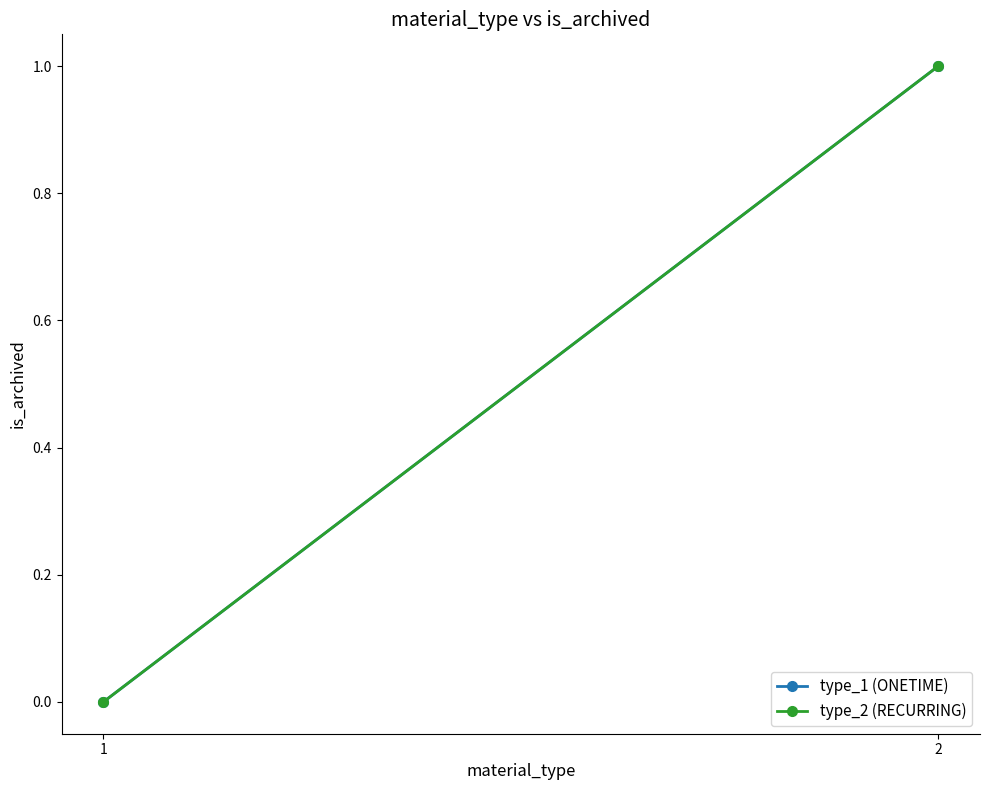

Which series changed the most between 1 and 2?

type_1 (ONETIME)